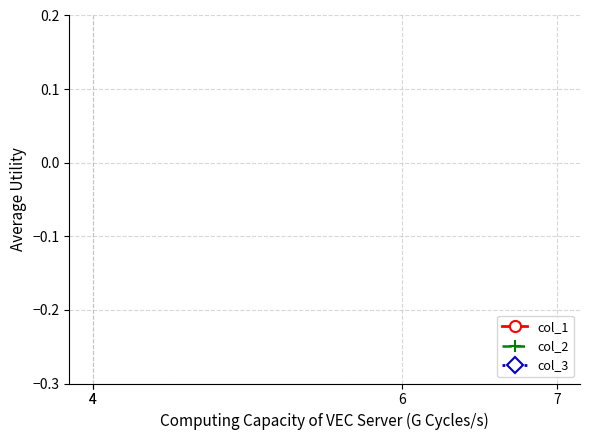

True or false: col_2 has more than 2 points higher than both neighbors.

False